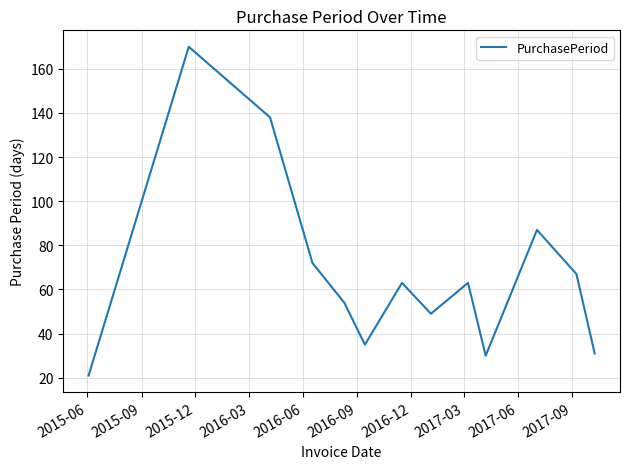

What is the minimum value shown in the chart?

21